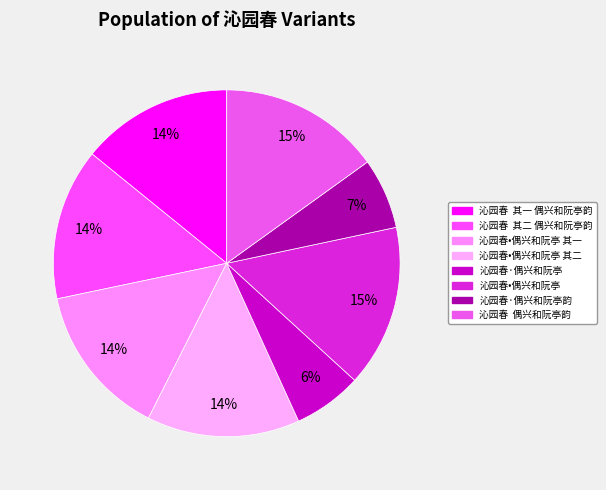

Count the number of slices in the pie.

8